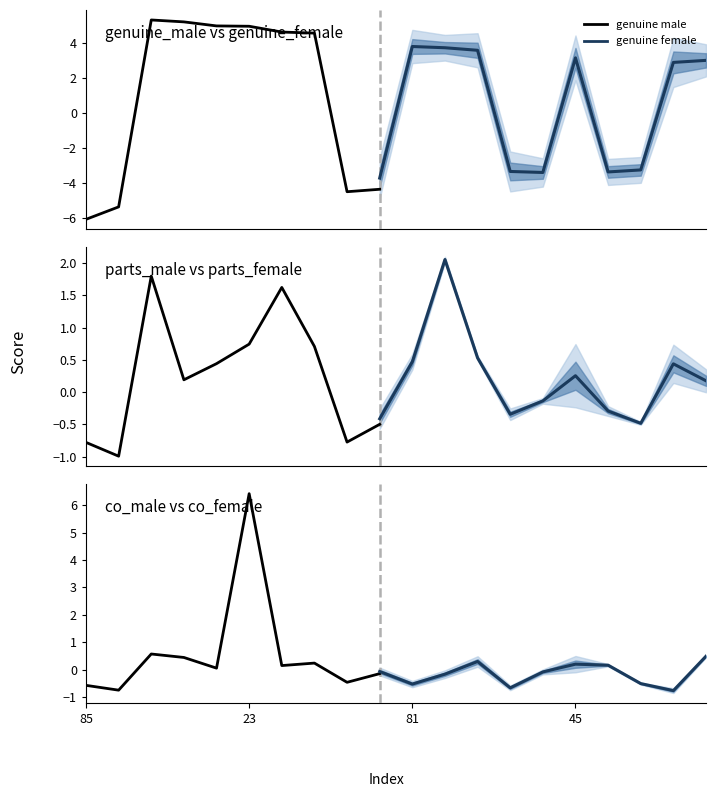

Which category has the lowest value across all series?

85